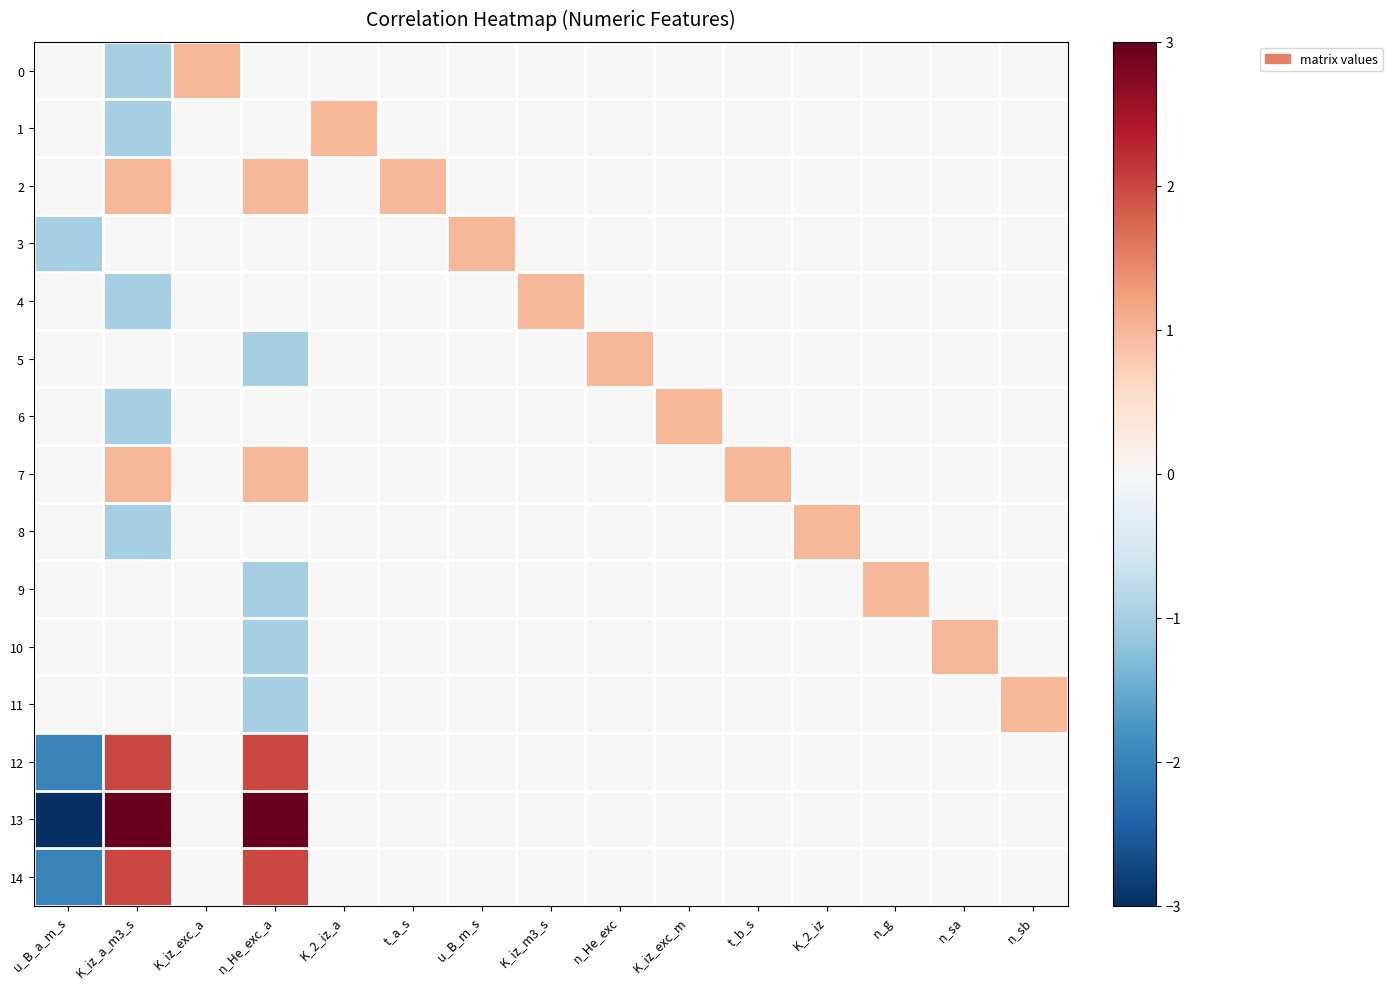

What is the difference between the highest and lowest values at K_iz_exc_m?

1